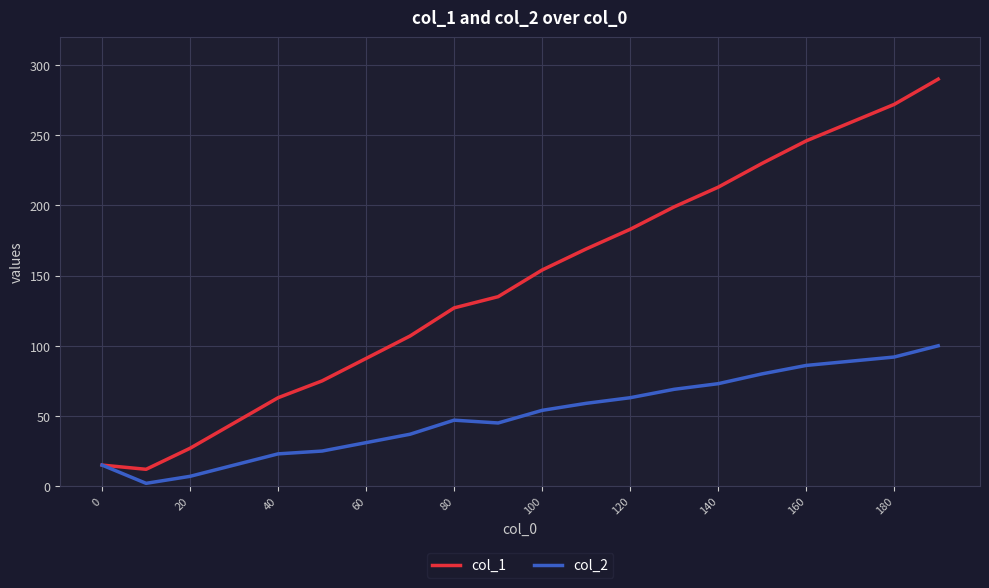

Count the number of categories in the chart.

20